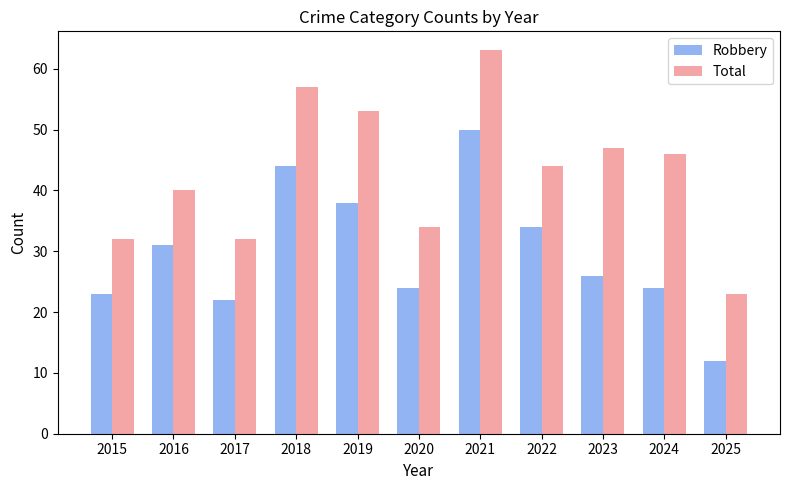

What is the difference between the maximum and minimum values in the Total series?

40